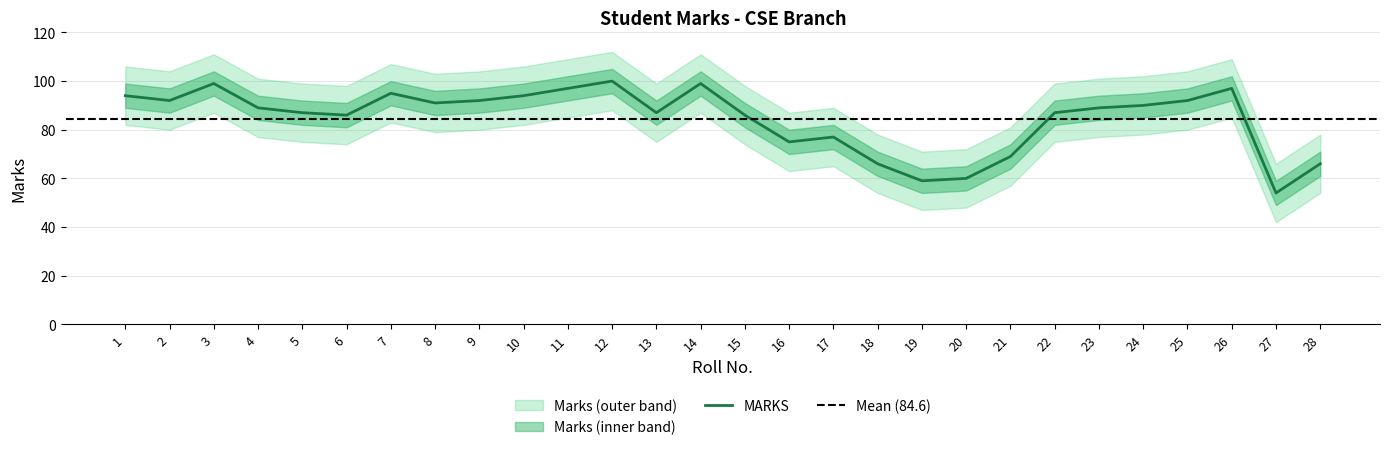

How many interior local peaks (higher than both neighbors) does the data have?

6